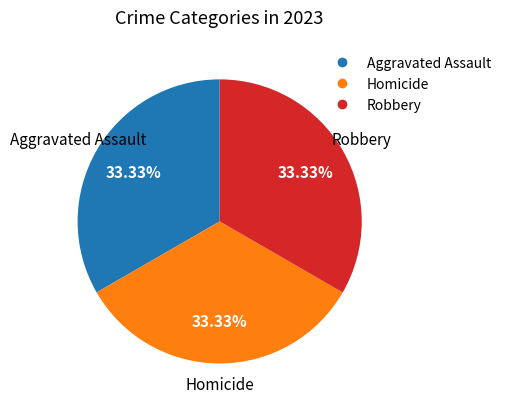

Does any single category account for the majority?

No